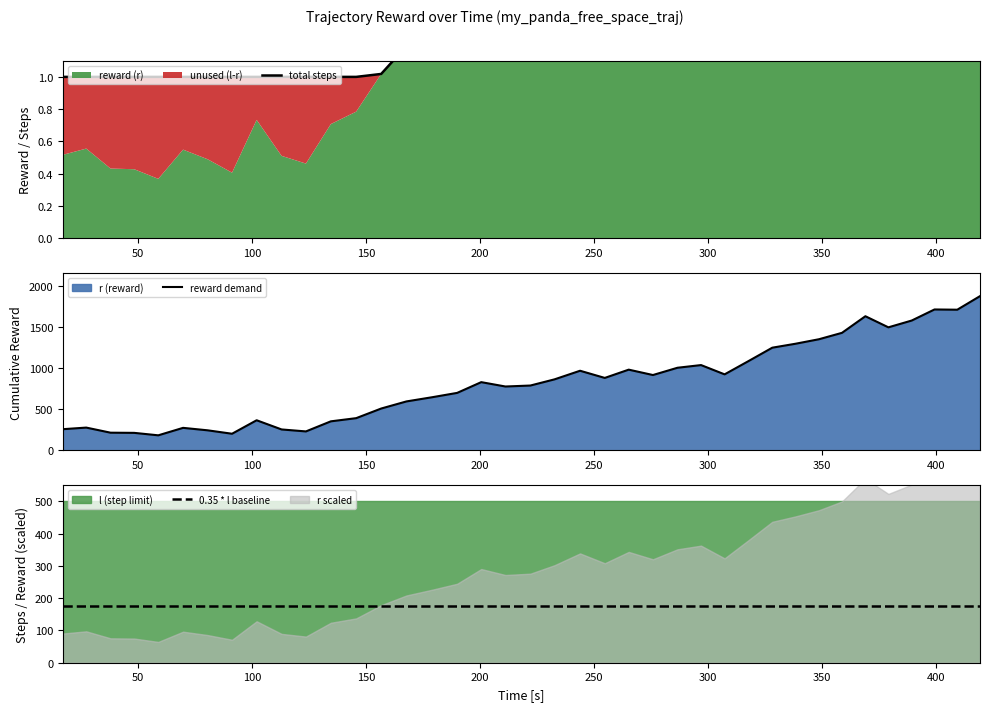

In total steps, how many points are higher than both neighbors (excluding endpoints)?

6